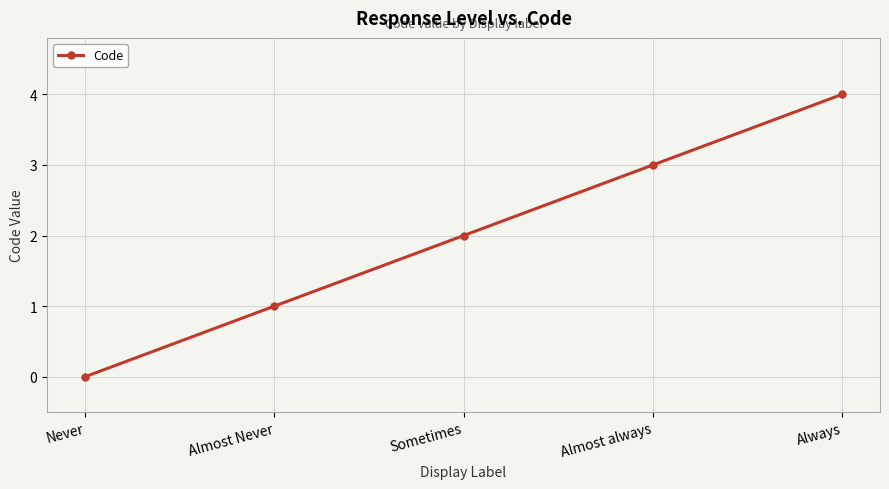

What is the change in value from Never to Always?

+4